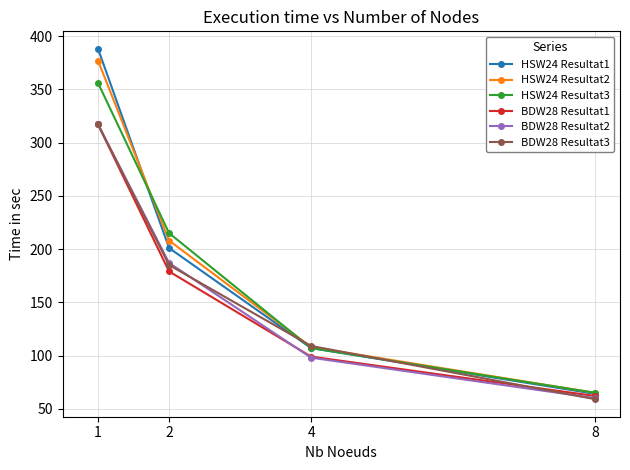

Which label corresponds to the largest value in the chart?

1